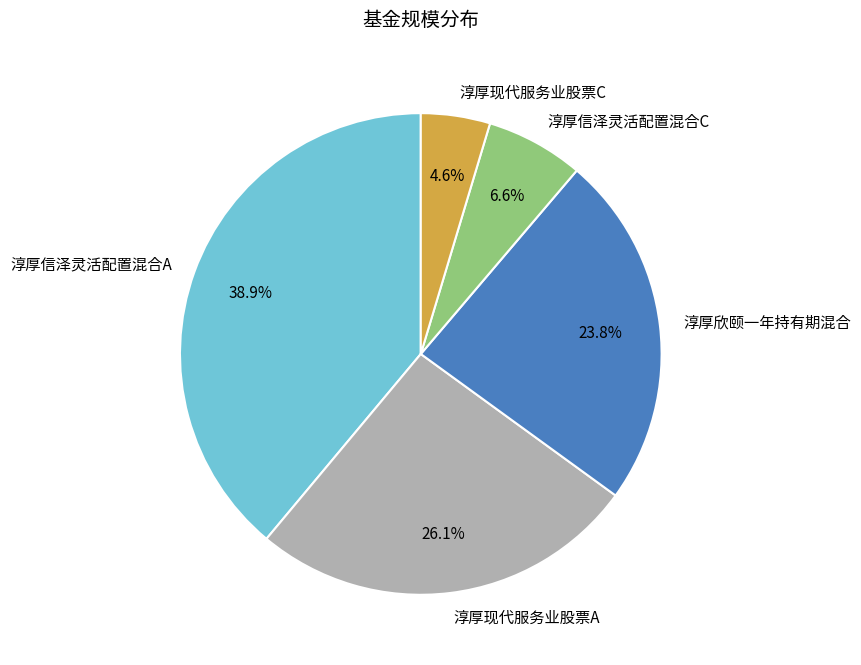

Is 淳厚现代服务业股票A the majority of the pie?

No